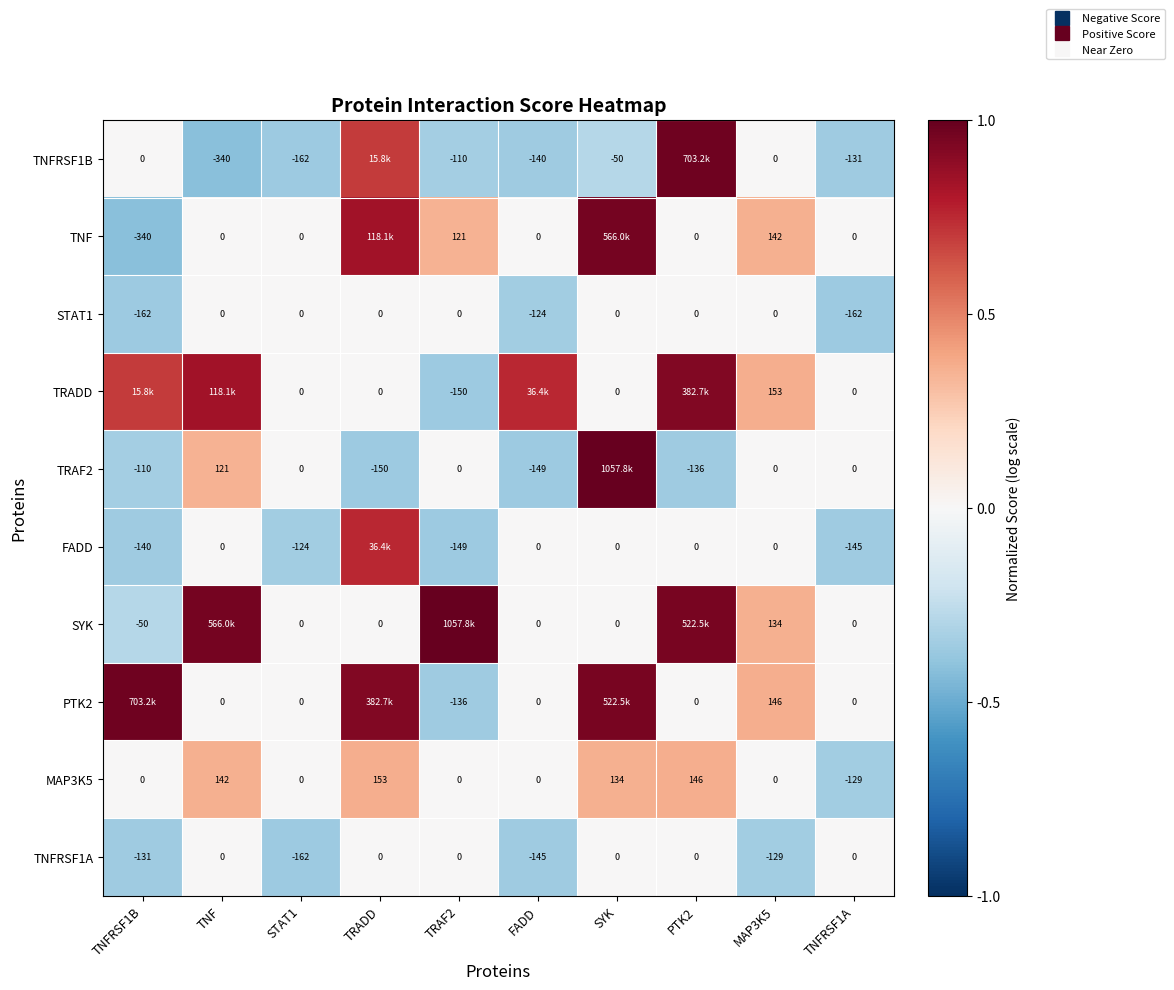

Which category has the highest value across all series?

SYK